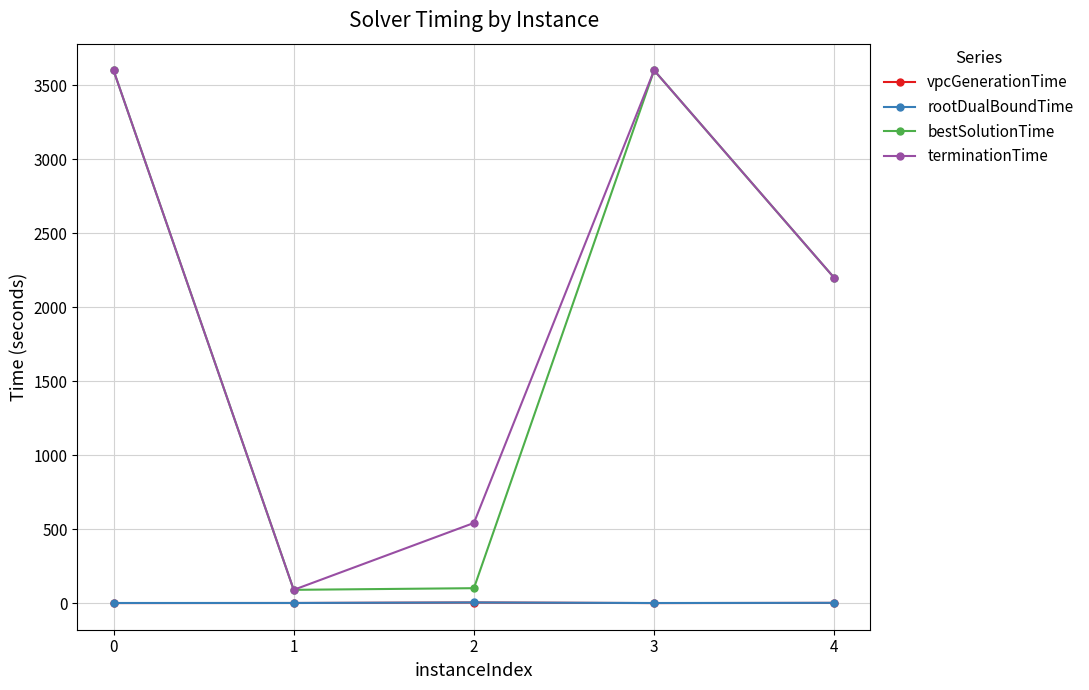

Which series changed the most between 0 and 1?

bestSolutionTime